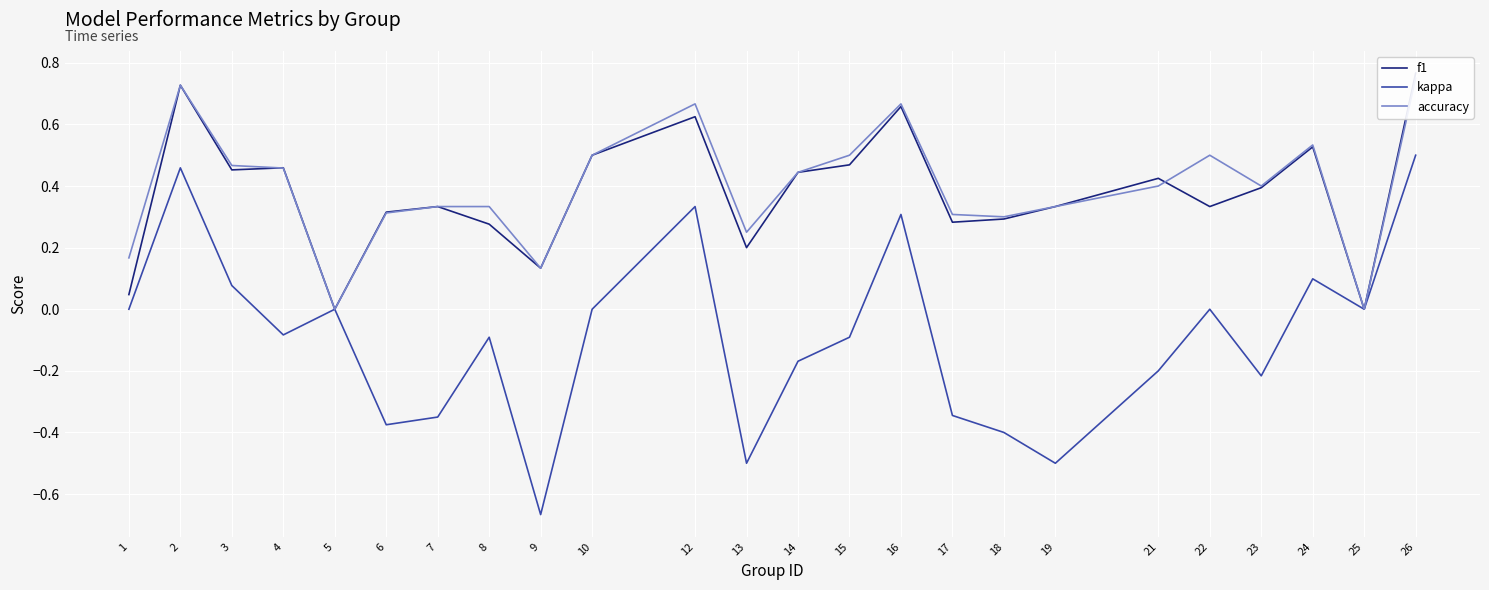

How many data points does each series have?

24